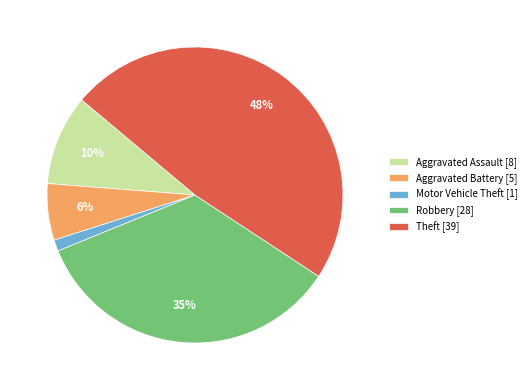

How many segments does this pie chart have?

5